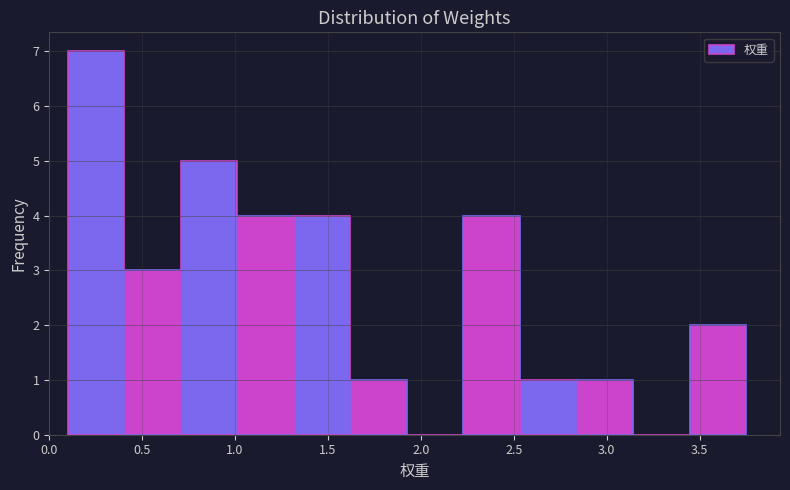

Which range on the x-axis has the tallest bar?

0.10 to 0.40